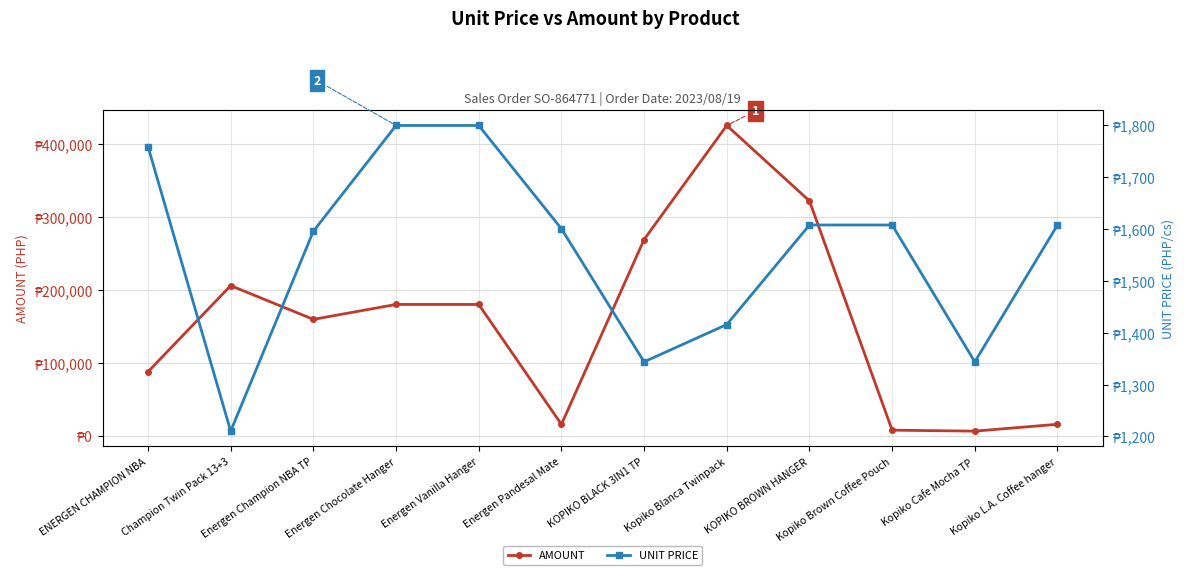

How many interior local valleys does the UNIT PRICE series have?

3